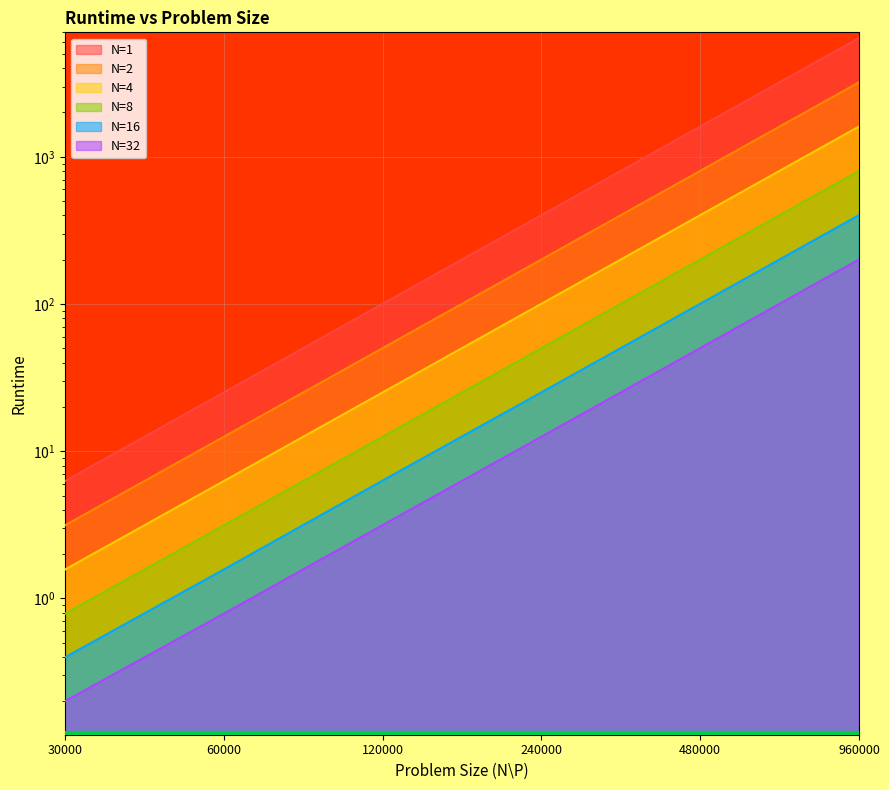

At which category is the sum across all series the highest?

960000